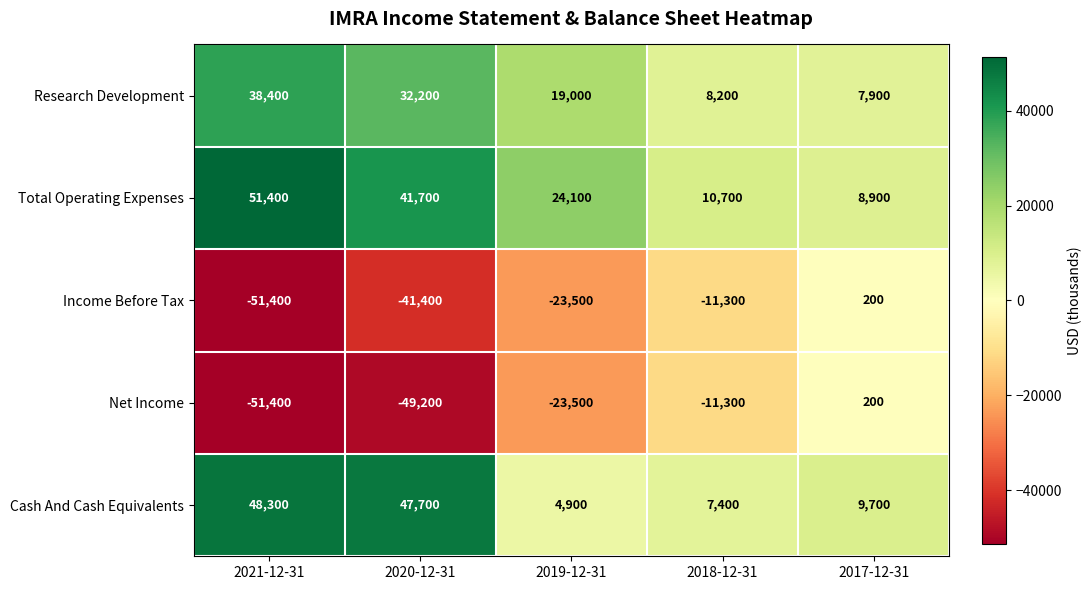

Reading left to right, list all the values displayed in this chart.

Research Development: 38400	32200	19000	8200	7900
Total Operating Expenses: 51400	41700	24100	10700	8900
Income Before Tax: -51400	-41400	-23500	-11300	200
Net Income: -51400	-49200	-23500	-11300	200
Cash And Cash Equivalents: 48300	47700	4900	7400	9700